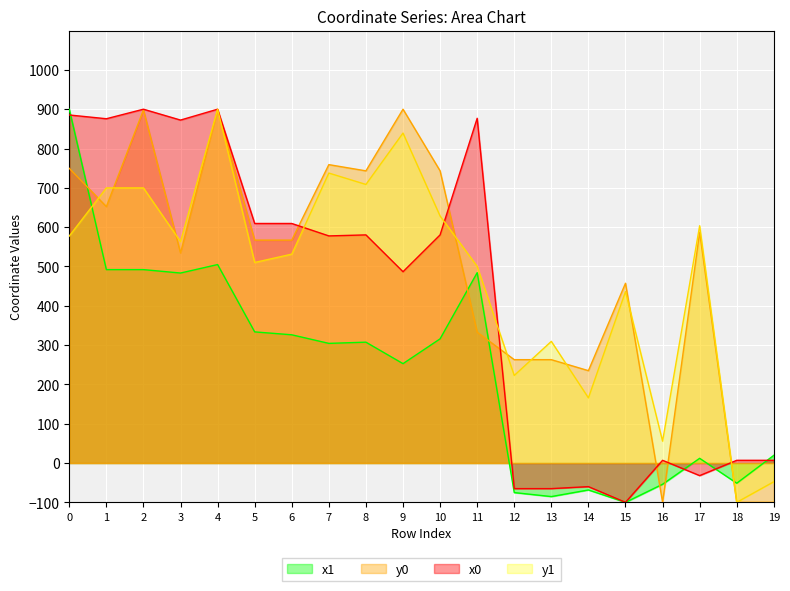

What is the difference between the maximum and minimum values in the y1 series?

1000.0